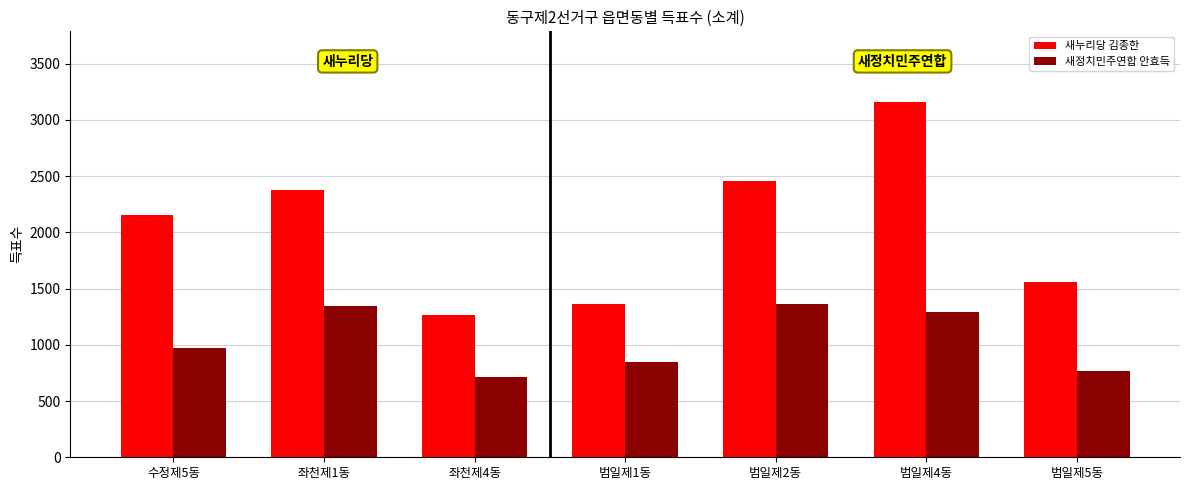

What is the highest value of the 새정치민주연합 안효득 series?

1366